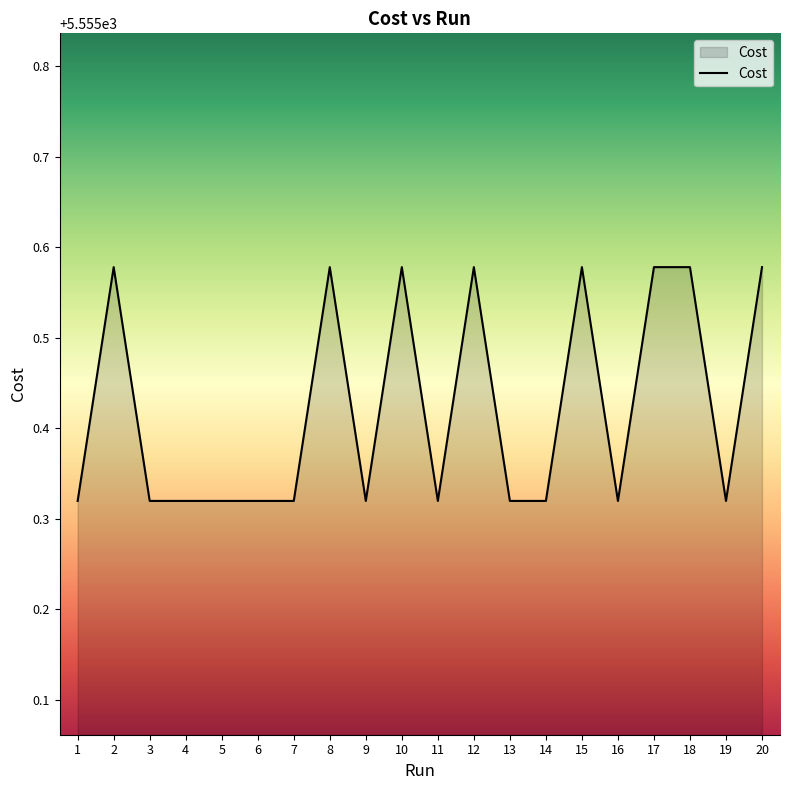

True or false: the data shows 1448.9 at 11.

False